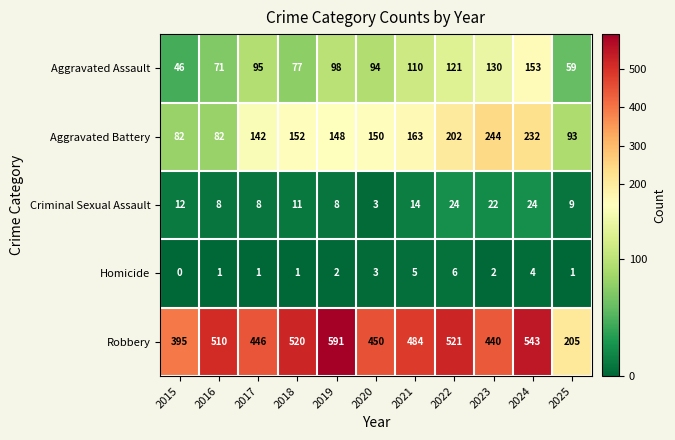

At which label is Criminal Sexual Assault closest to 13?

2015